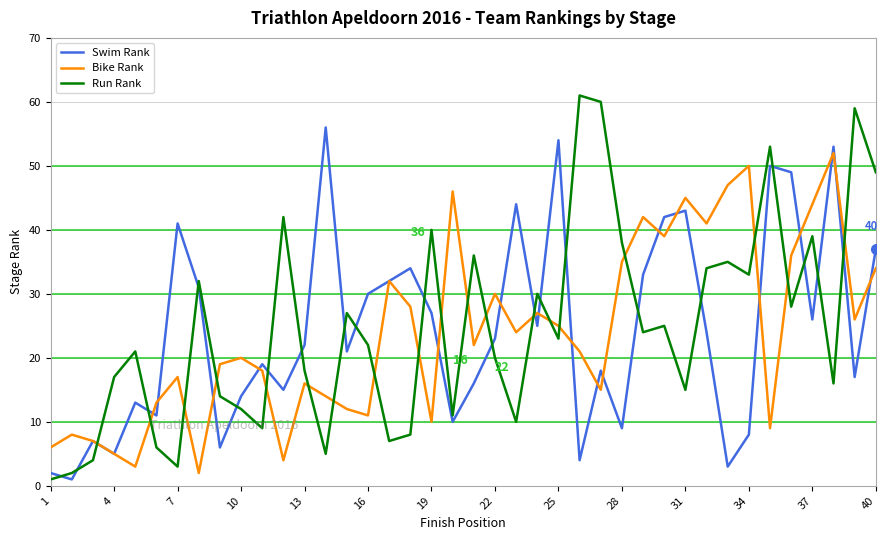

How many times do Bike Rank and Run Rank cross each other?

19